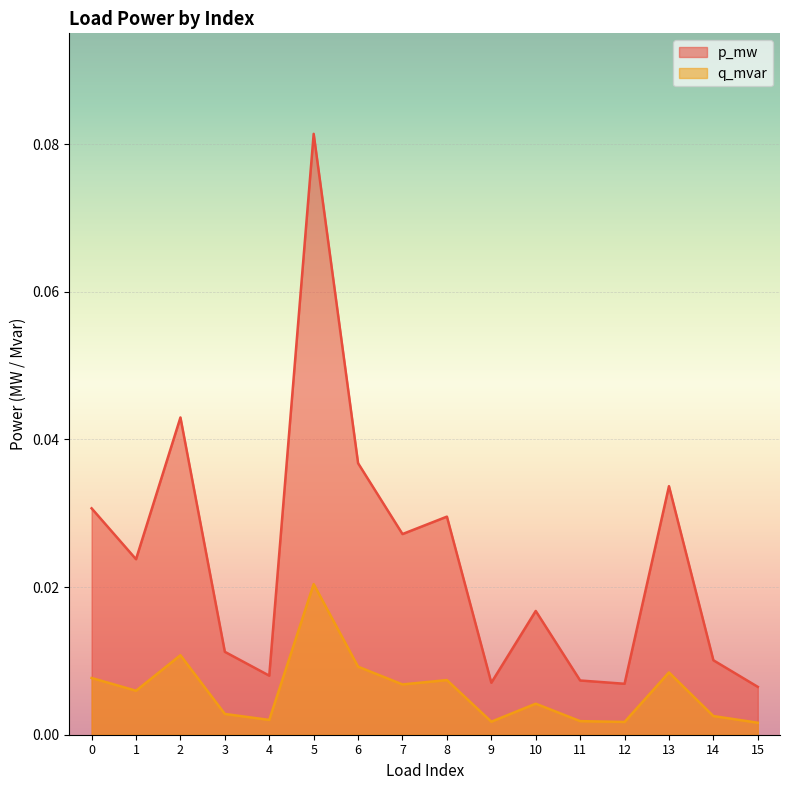

Which series has the largest range (max minus min)?

p_mw